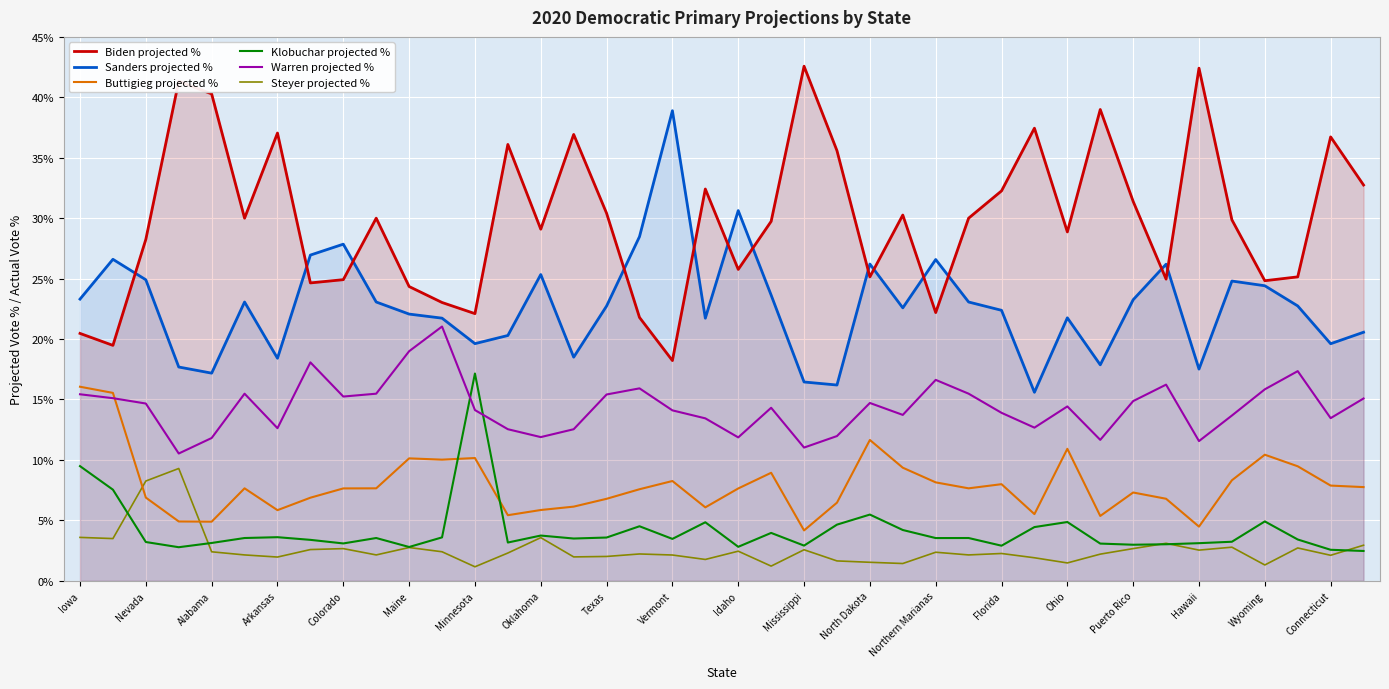

Which series has the largest total across all categories?

Biden projected %